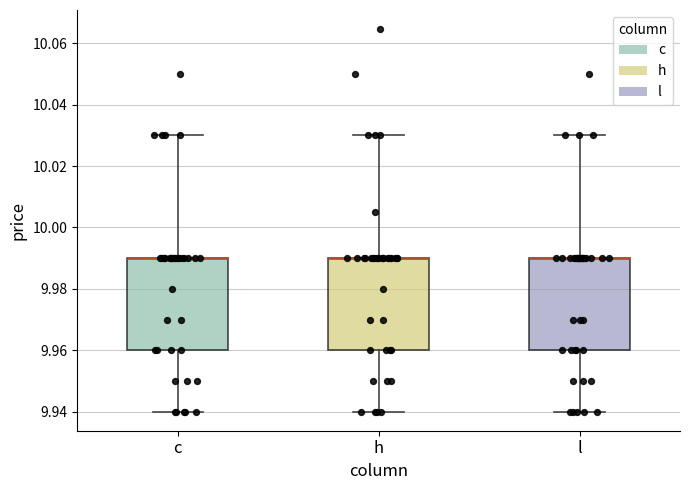

Reading left to right, transcribe this box plot: for each box, give where its median line is, the range the box spans, and where its two whiskers end, as read against the y-axis. The values are not printed on the chart, so give them approximately, as read against the axis.

c: median 9.99 (drawn on the box's upper edge), box 9.96 to 9.99, whiskers 9.94 to 10.03
h: median 9.99 (drawn on the box's upper edge), box 9.96 to 9.99, whiskers 9.94 to 10.03
l: median 9.99 (drawn on the box's upper edge), box 9.96 to 9.99, whiskers 9.94 to 10.03